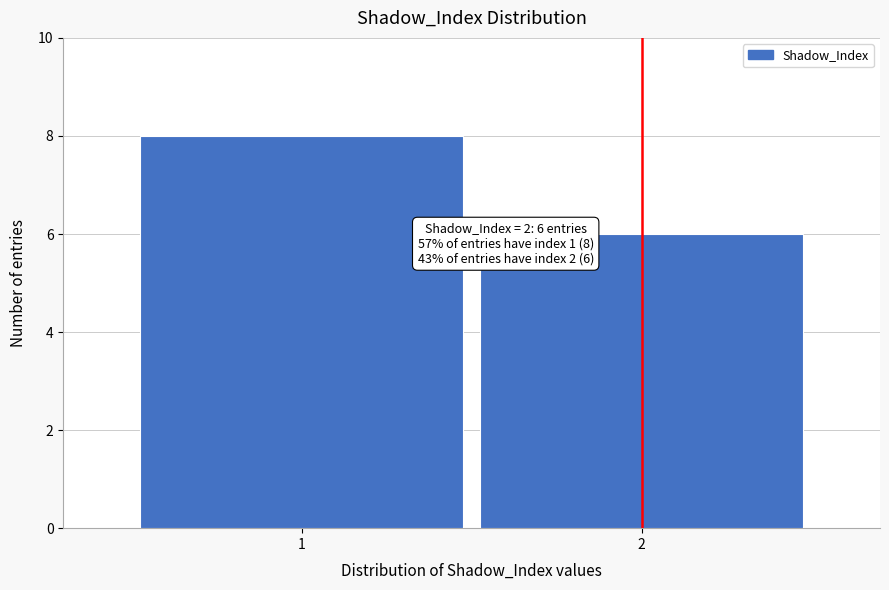

Reading left to right, transcribe all the data shown in this chart.

8	6